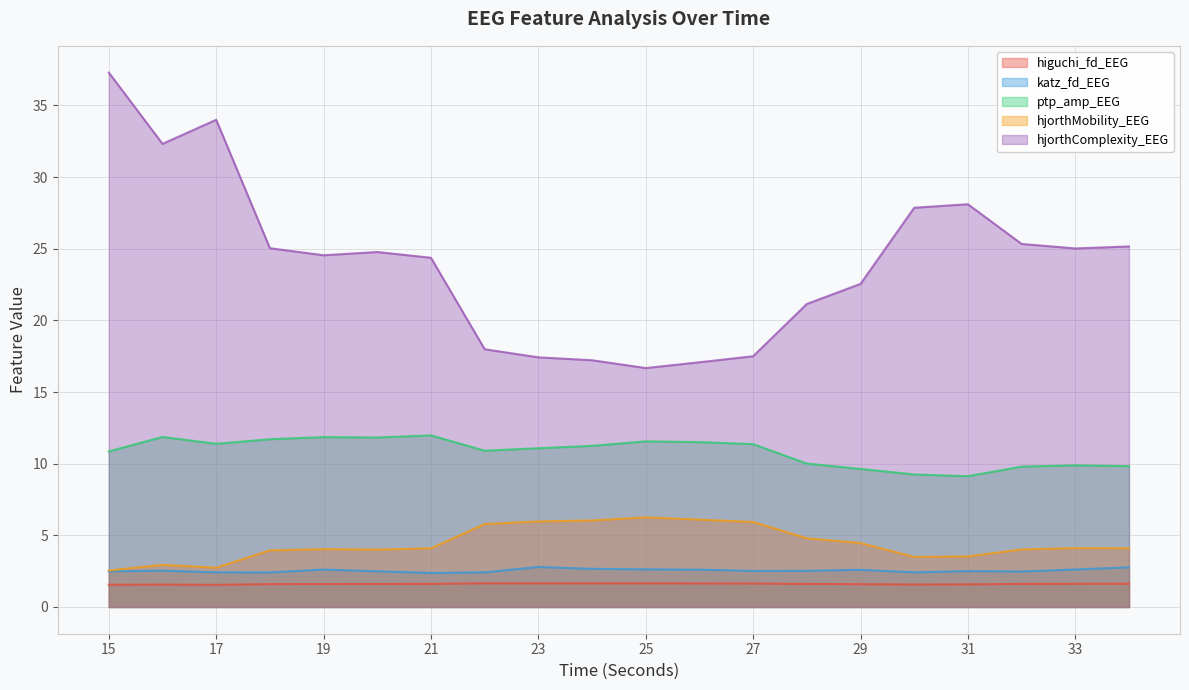

In hjorthMobility_EEG, how many points are lower than both neighbors (excluding endpoints)?

3